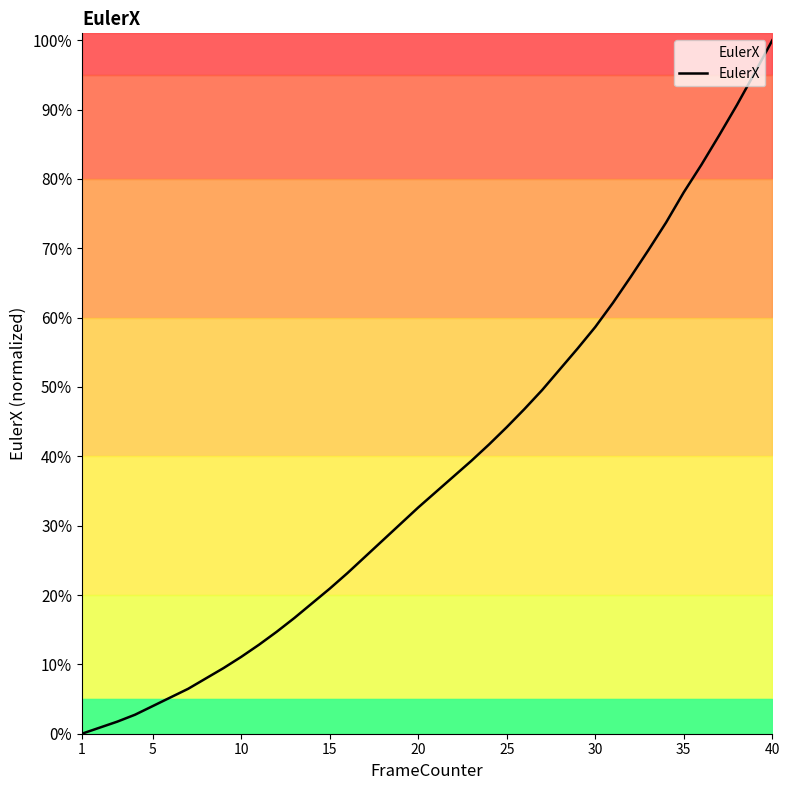

True or false: the data has more than 0 interior local peaks.

False